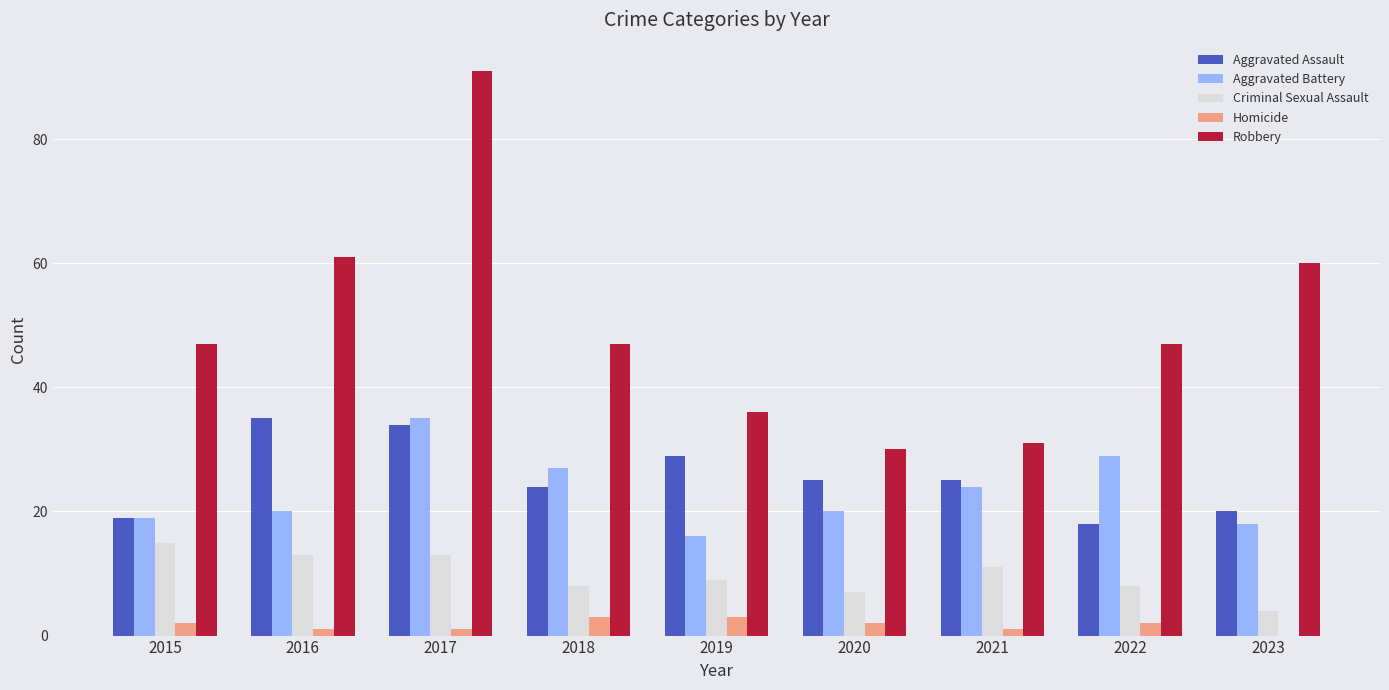

What is the greatest value displayed?

91